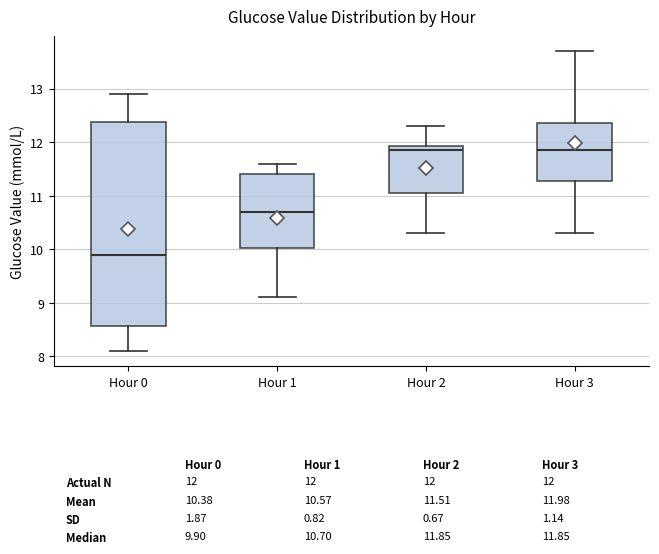

Comparing the boxes themselves (not the whiskers), which one is the tallest?

Hour 0